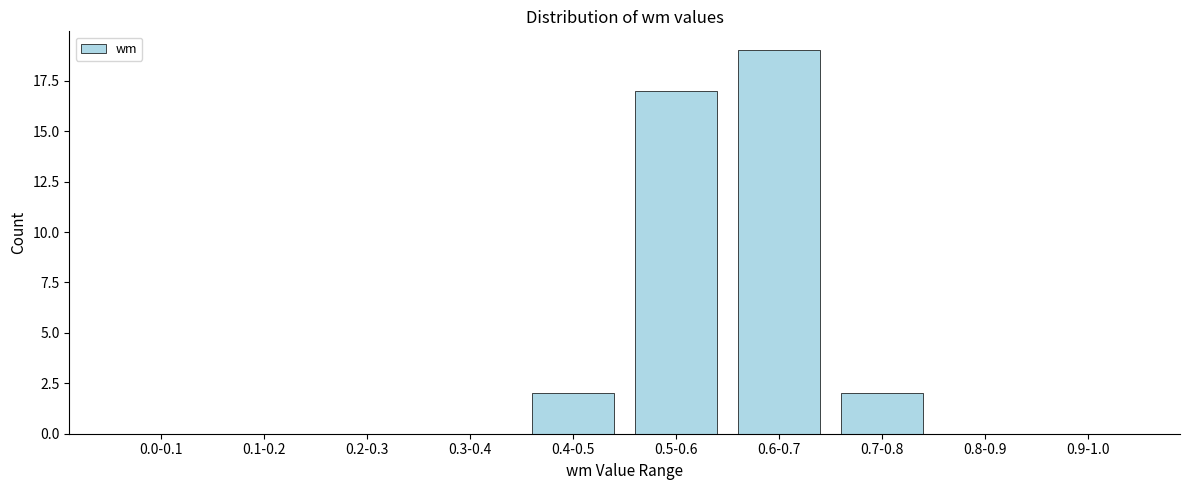

Reading left to right, transcribe all the data shown in this chart.

0.0-0.1=0	0.1-0.2=0	0.2-0.3=0	0.3-0.4=0	0.4-0.5=2	0.5-0.6=17	0.6-0.7=19	0.7-0.8=2	0.8-0.9=0	0.9-1.0=0